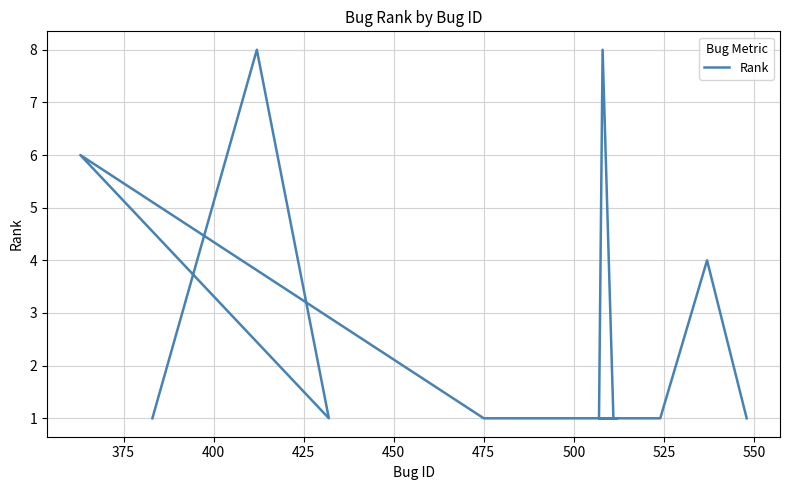

Read the value at 550.

1